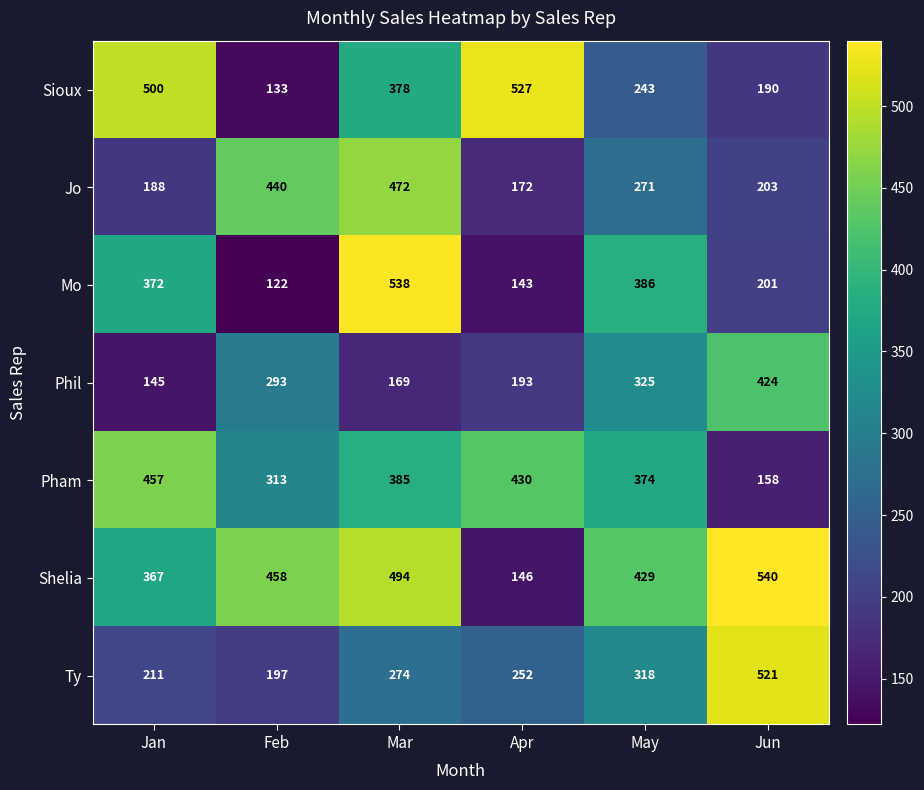

At Mar, list the series in order from largest to smallest.

Mo, Shelia, Jo, Pham, Sioux, Ty, Phil